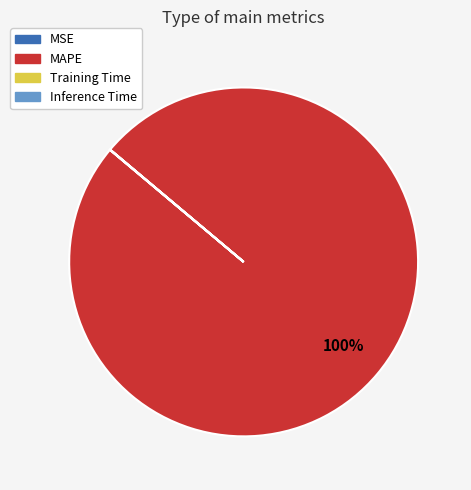

What is the largest slice in the pie chart?

MAPE